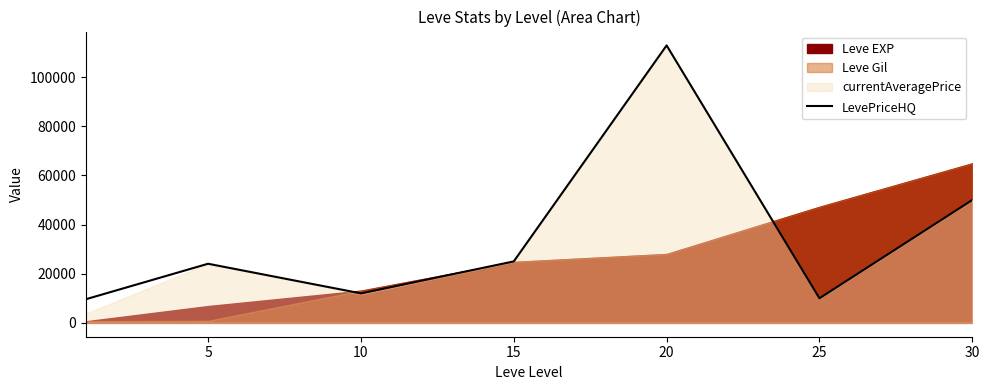

The value at 25 is 2425. True or false?

False